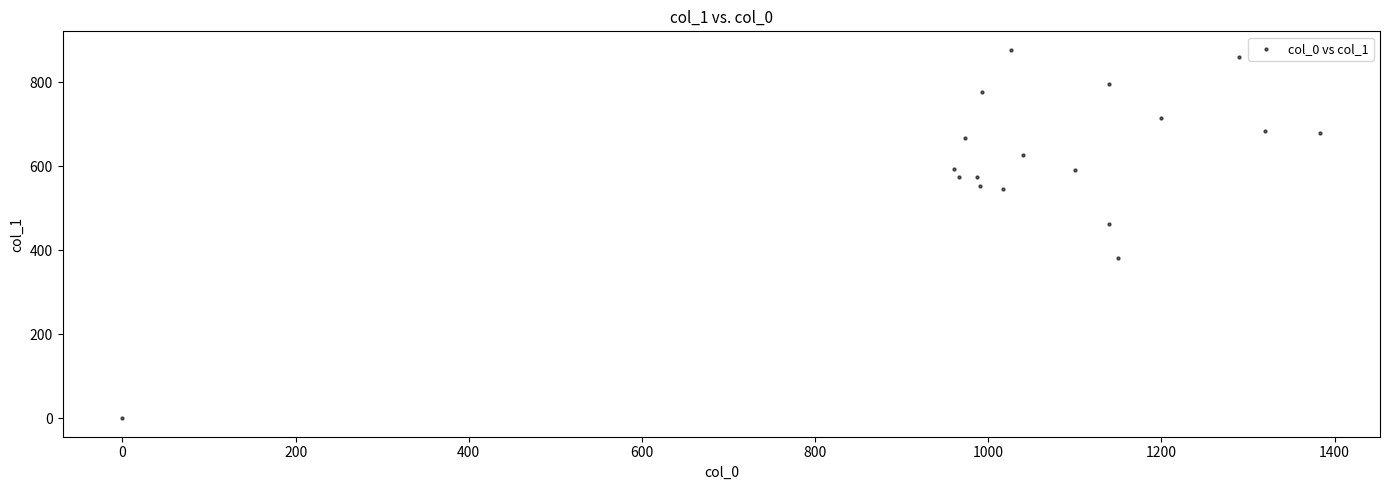

What Y value in the scatter plot is closest to 438?

462.4